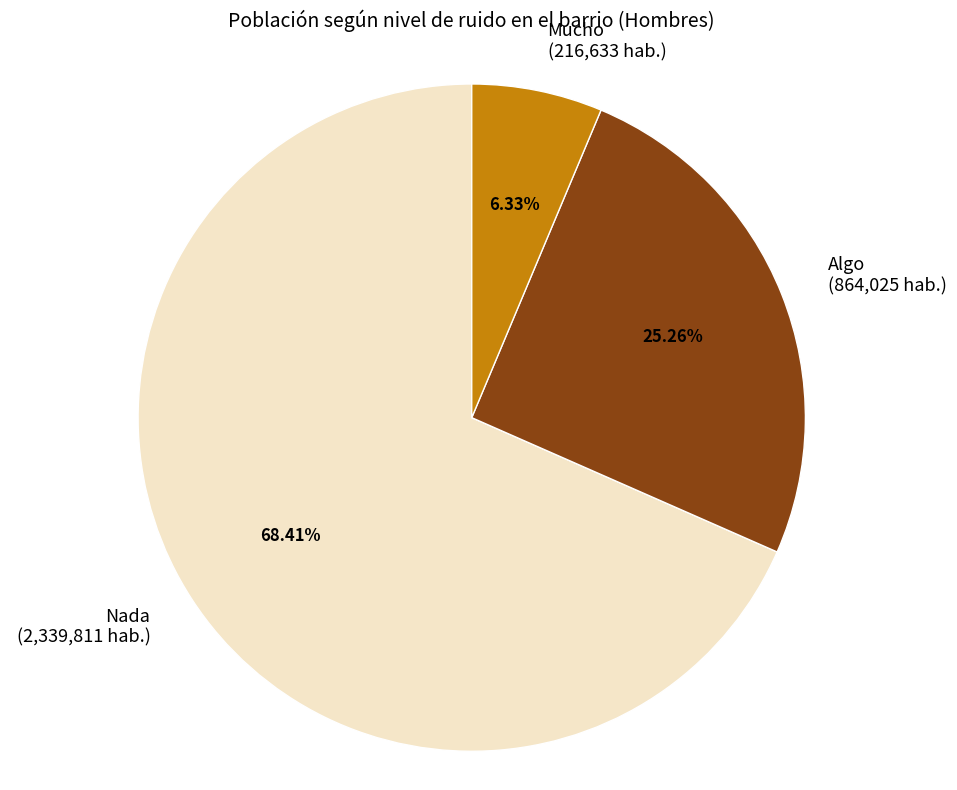

What is the smallest slice in the pie chart?

Mucho